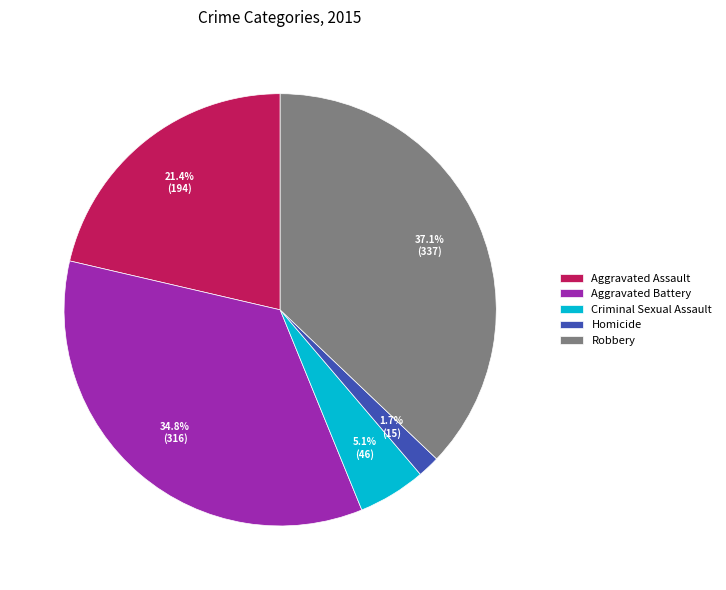

Is it true that Aggravated Assault is 21% of the pie?

True